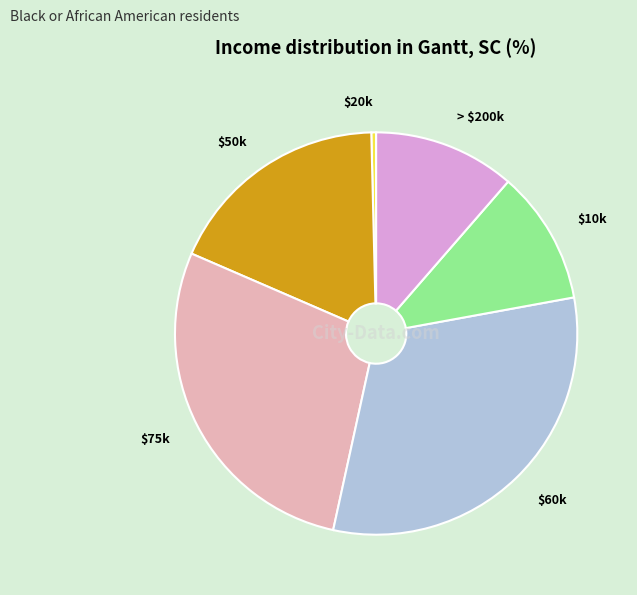

Which category has the biggest portion of the pie?

$60k